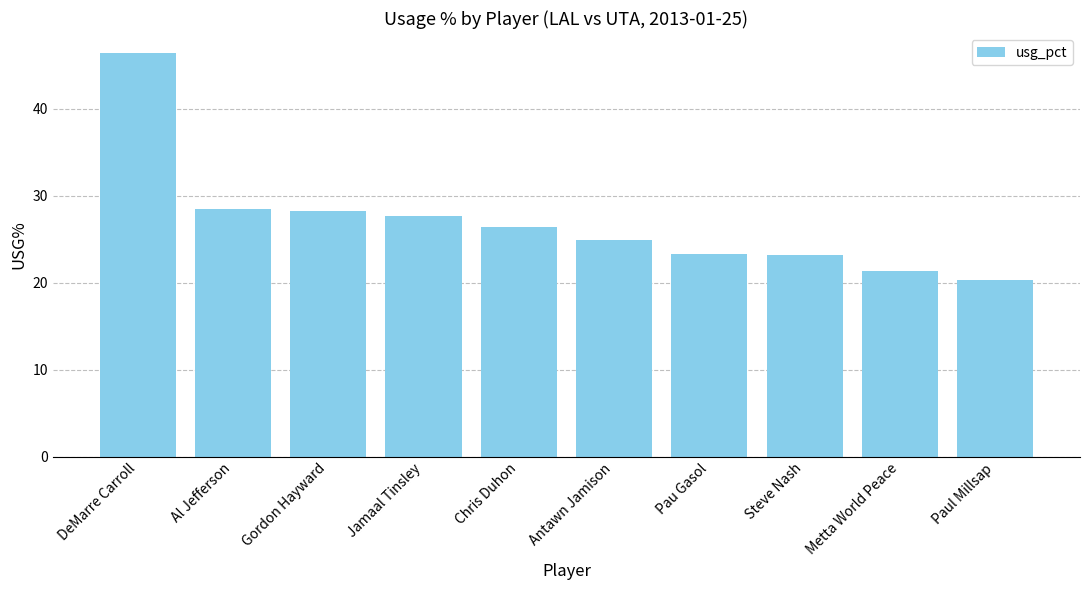

Are the bars horizontal?

No